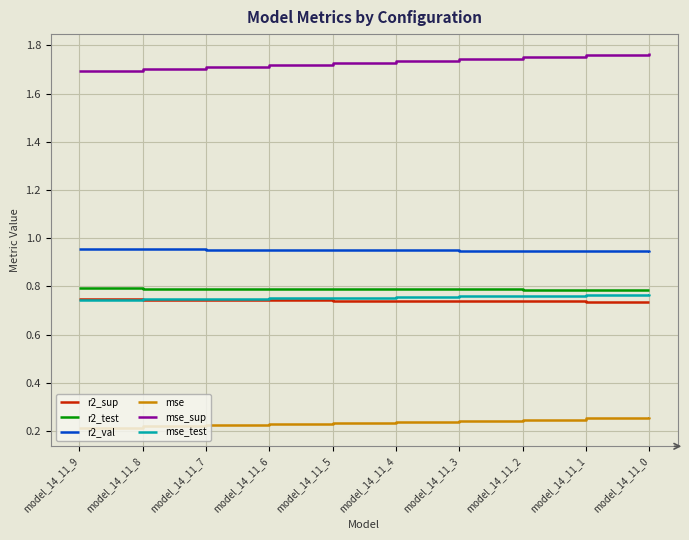

Which series has the largest total across all categories?

mse_sup